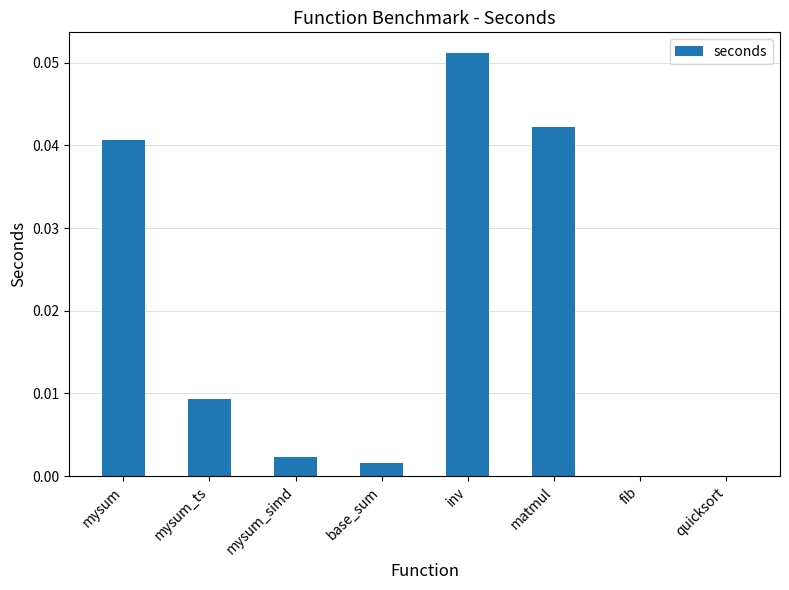

Between mysum and base_sum, which is larger?

mysum